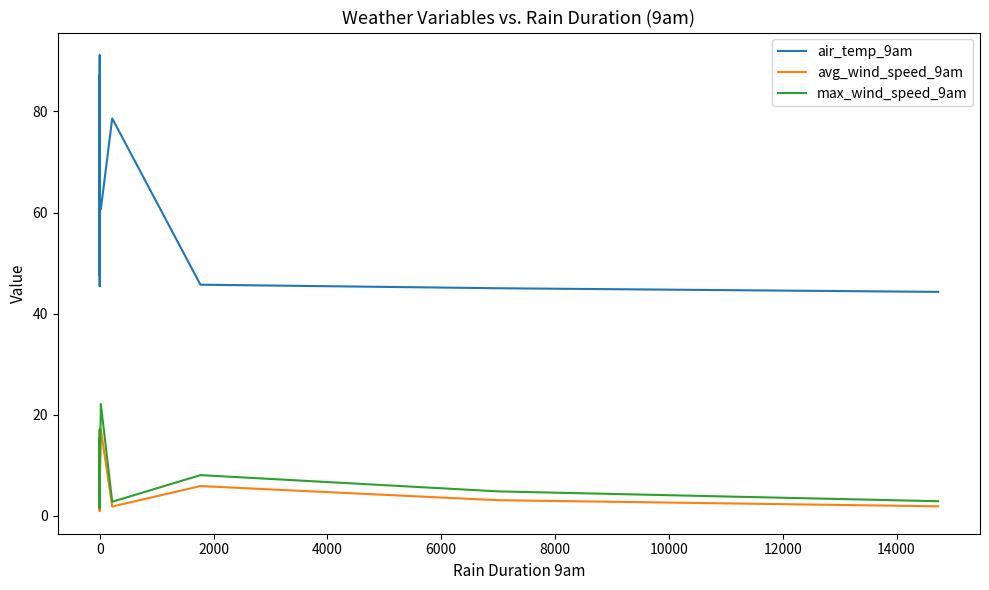

Rank the series by their maximum value, from lowest to highest.

avg_wind_speed_9am, max_wind_speed_9am, air_temp_9am